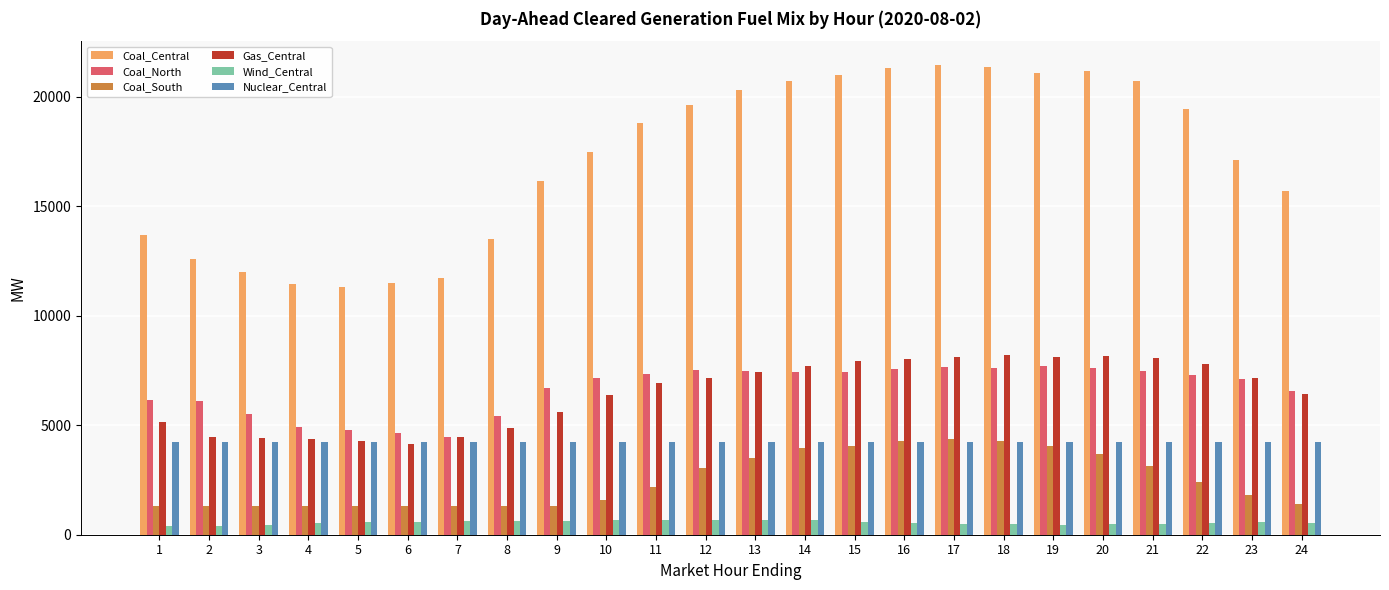

How many data points in Nuclear_Central are less than 4244?

11